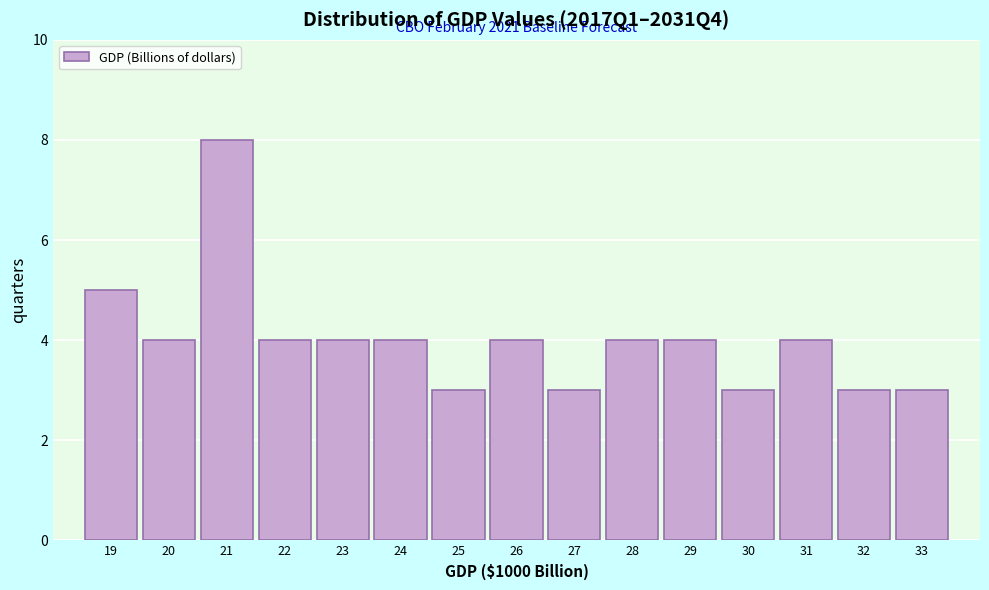

Reading left to right, what are all the values shown in this chart?

19=5	20=4	21=8	22=4	23=4	24=4	25=3	26=4	27=3	28=4	29=4	30=3	31=4	32=3	33=3